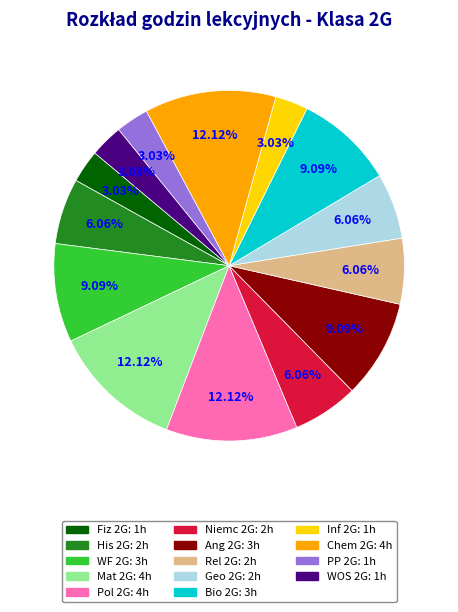

True or false: His 2G accounts for 6% of the total.

True